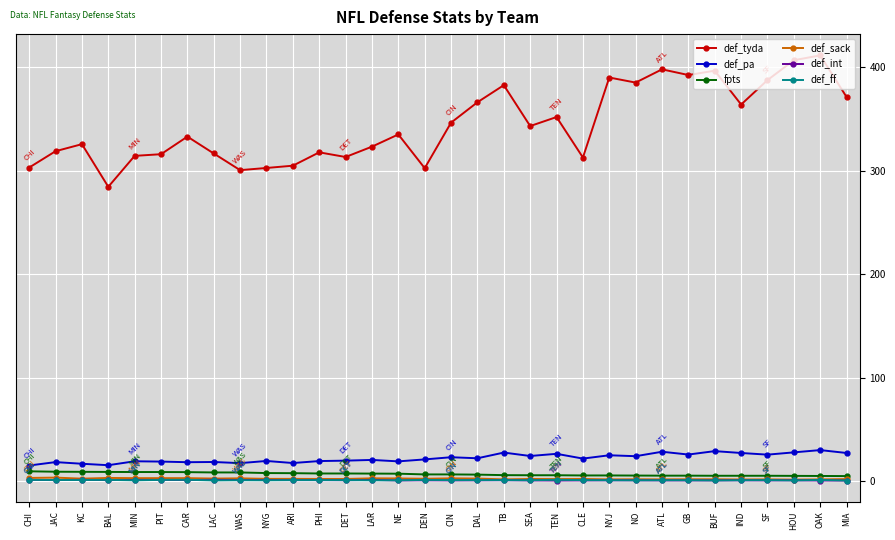

At how many categories does at least one series exceed 108?

32